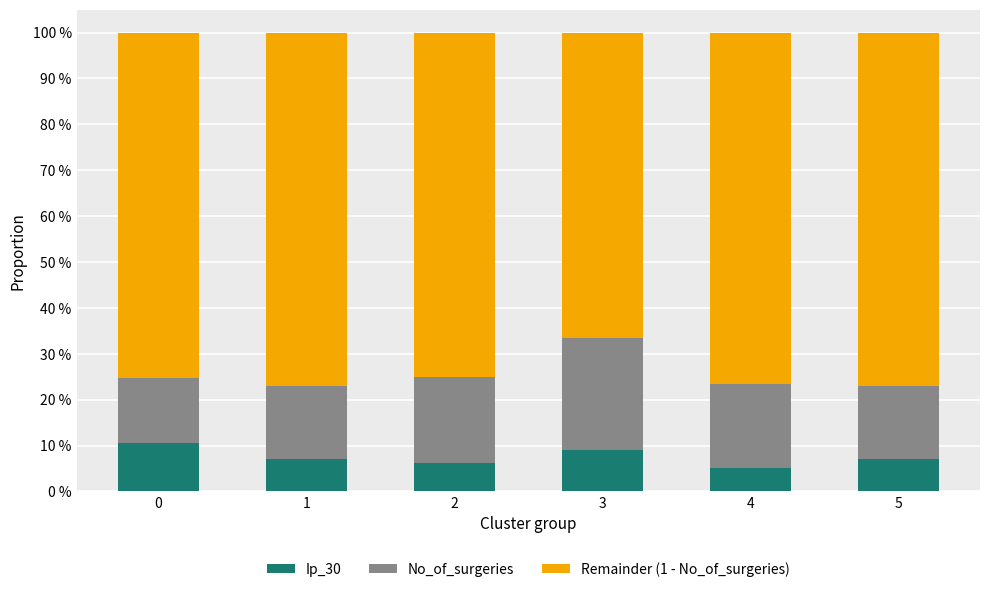

Are the bars grouped side by side (vs. stacked)?

No